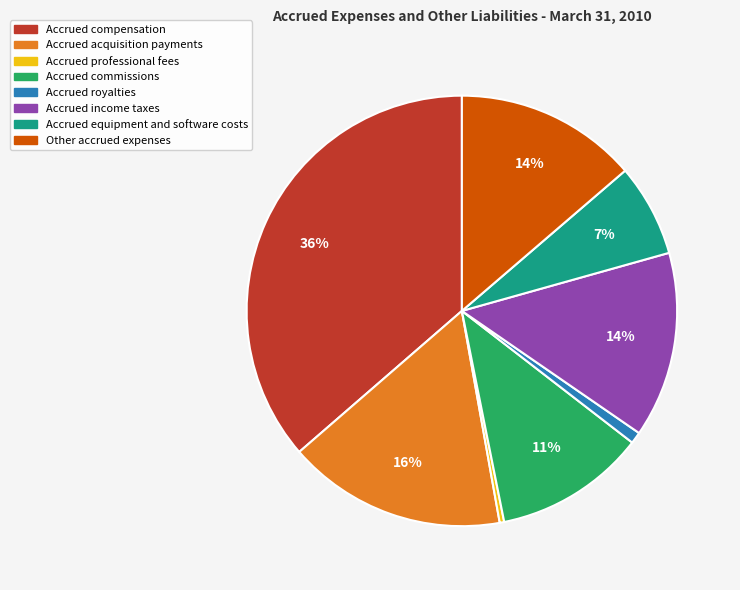

Is there any slice that represents more than half of the pie?

No